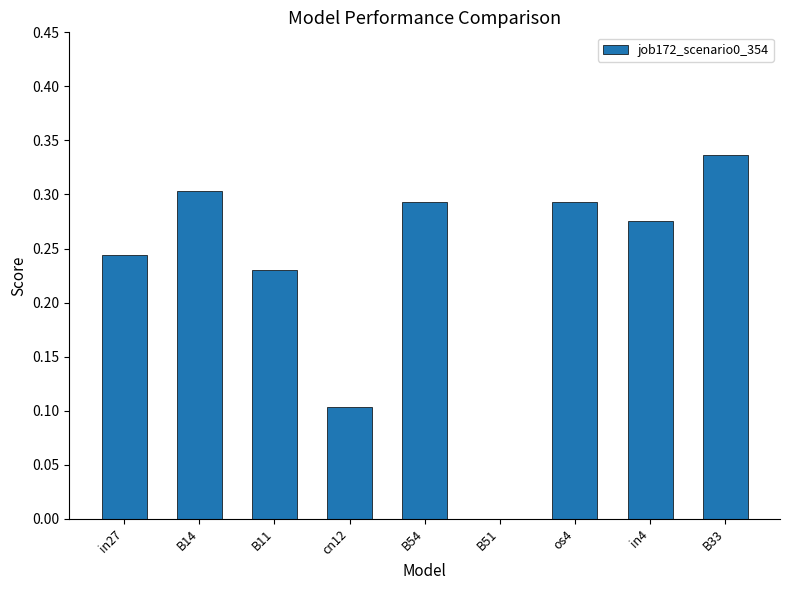

How many distinct data groups are displayed?

1